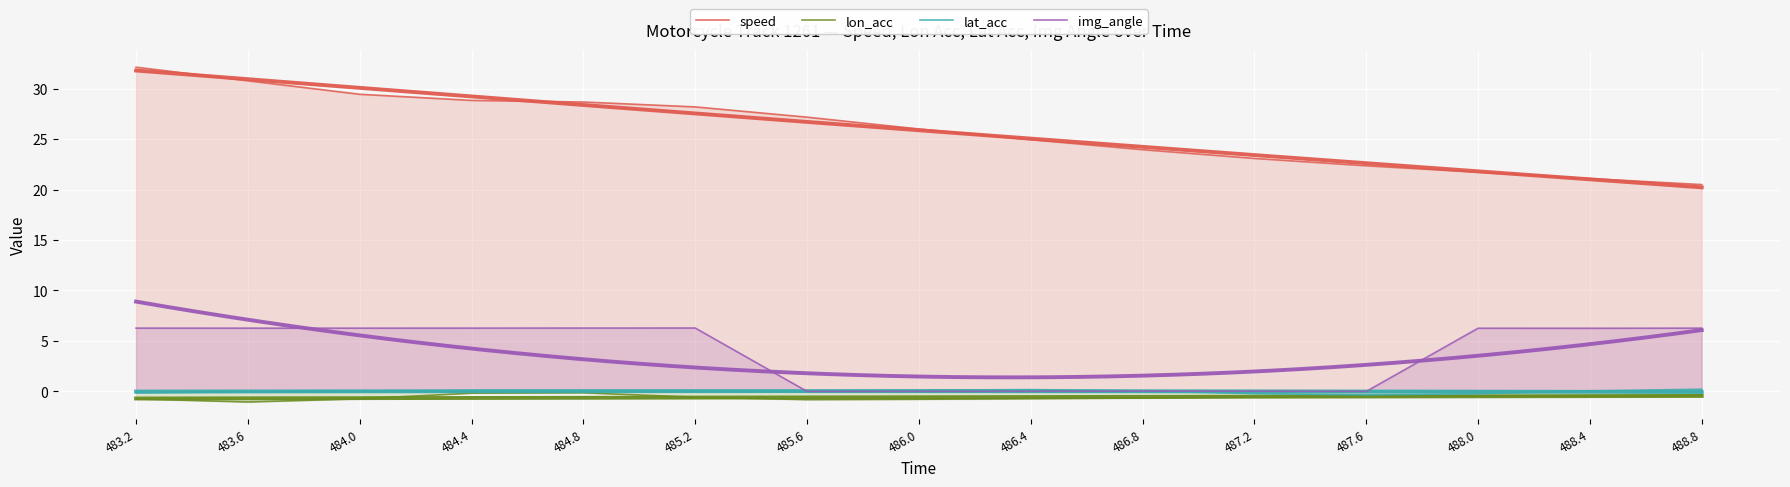

What is the label of the 2nd point from the left?

483.6